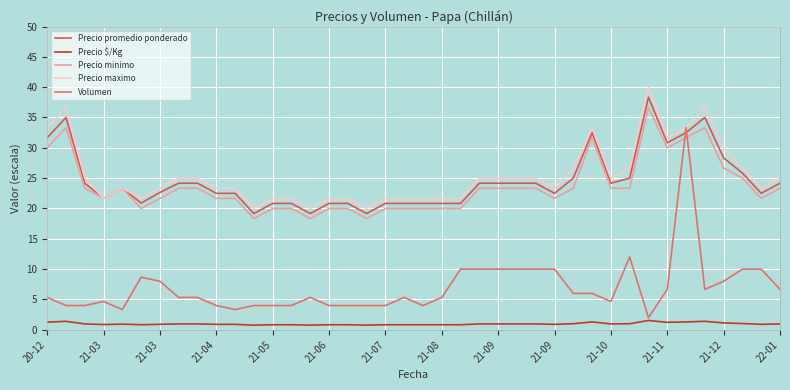

True or false: Precio promedio ponderado and Precio $/Kg cross at least once.

False